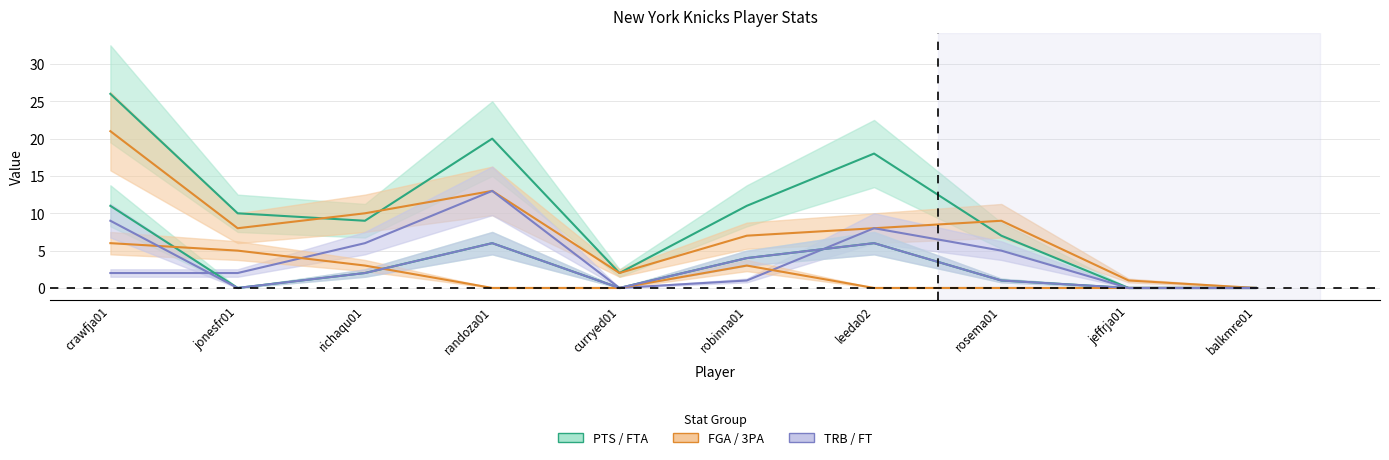

What is the value of the FGA (Knicks) (mean) point at the 4th from the left?

13